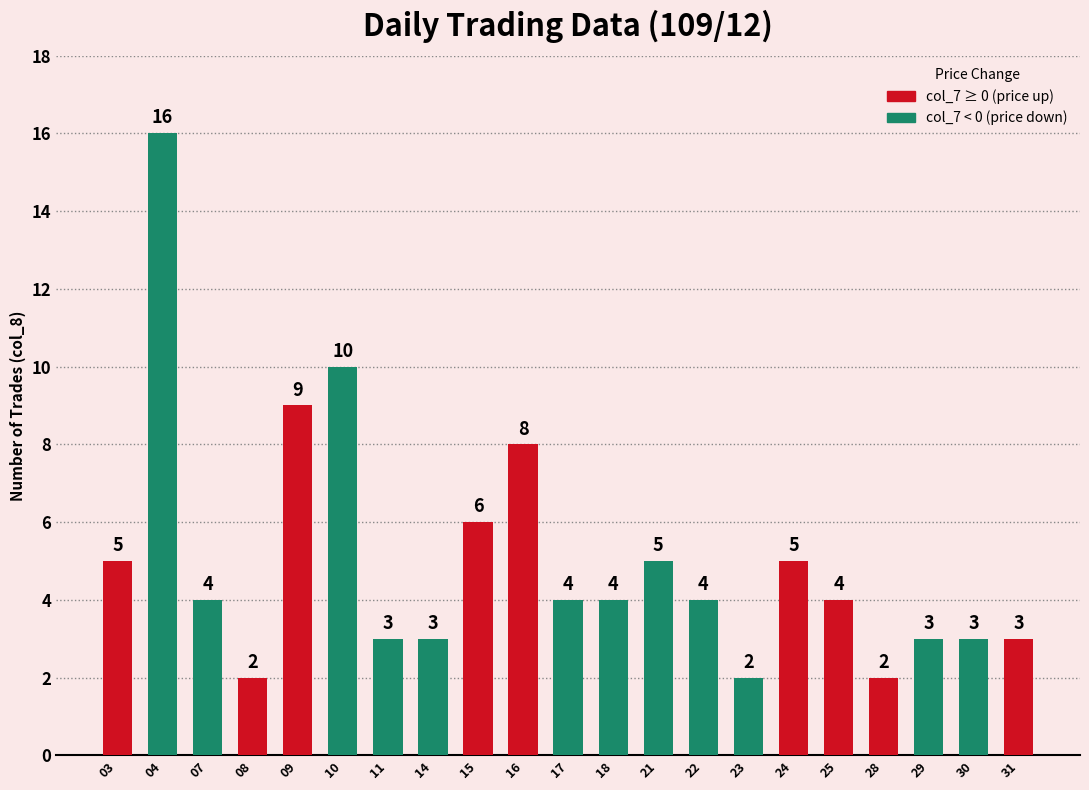

Read the value at 25.

4